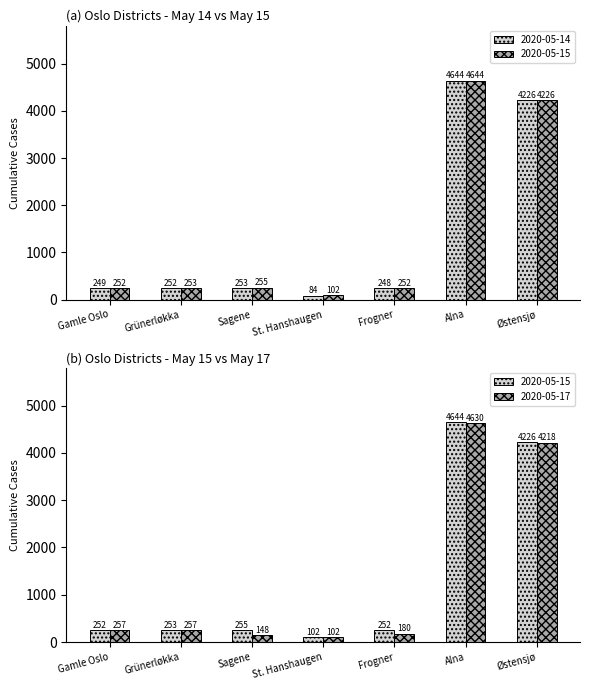

What is the difference between the maximum and second lowest values in the 2020-05-17 series?

4482